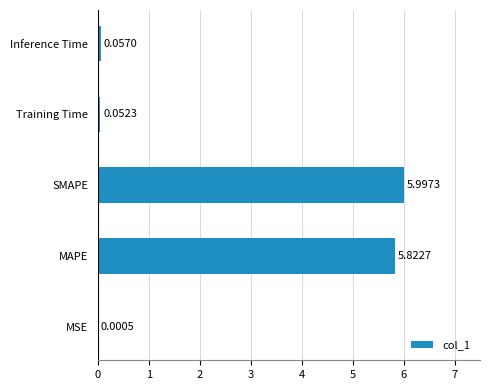

Which label corresponds to the largest value in the chart?

SMAPE